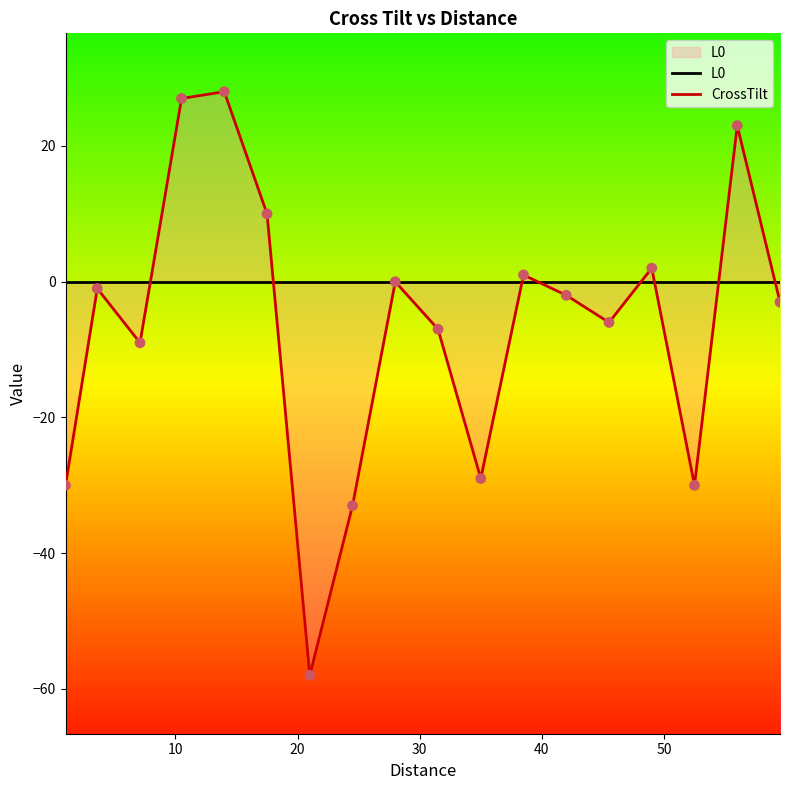

Which series contains the lowest Y value?

CrossTilt